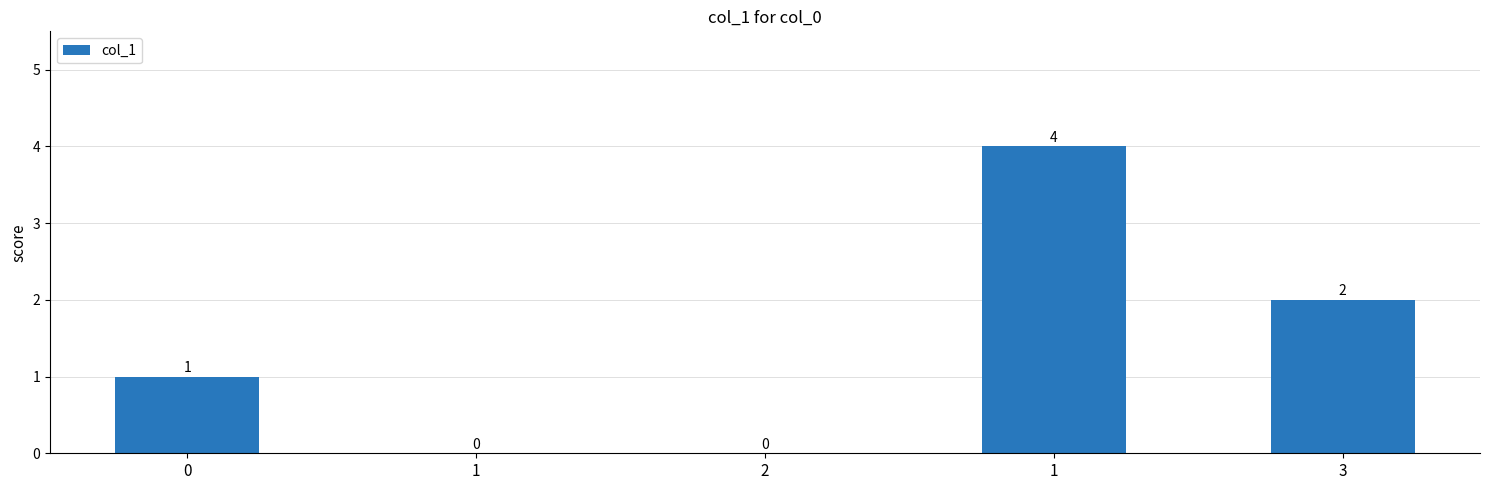

Are the bars horizontal?

No